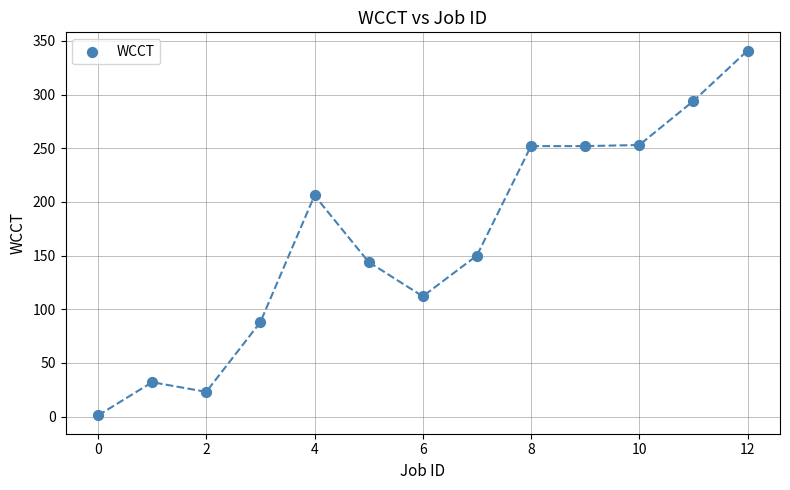

What Y value in the scatter plot is closest to 171?

150